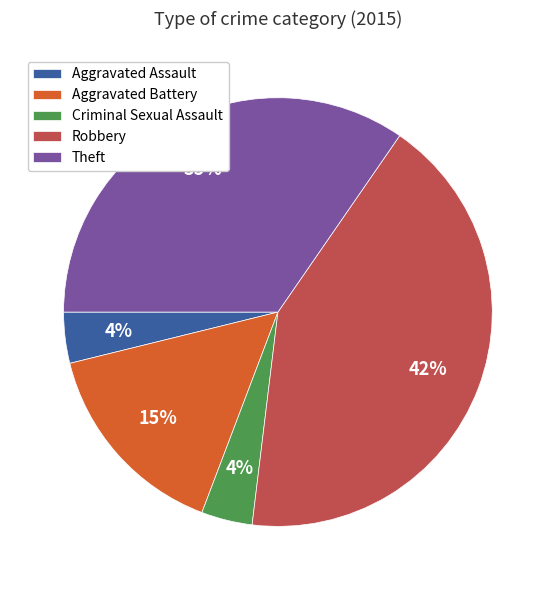

Do Criminal Sexual Assault and Theft together represent more than half of the pie?

No